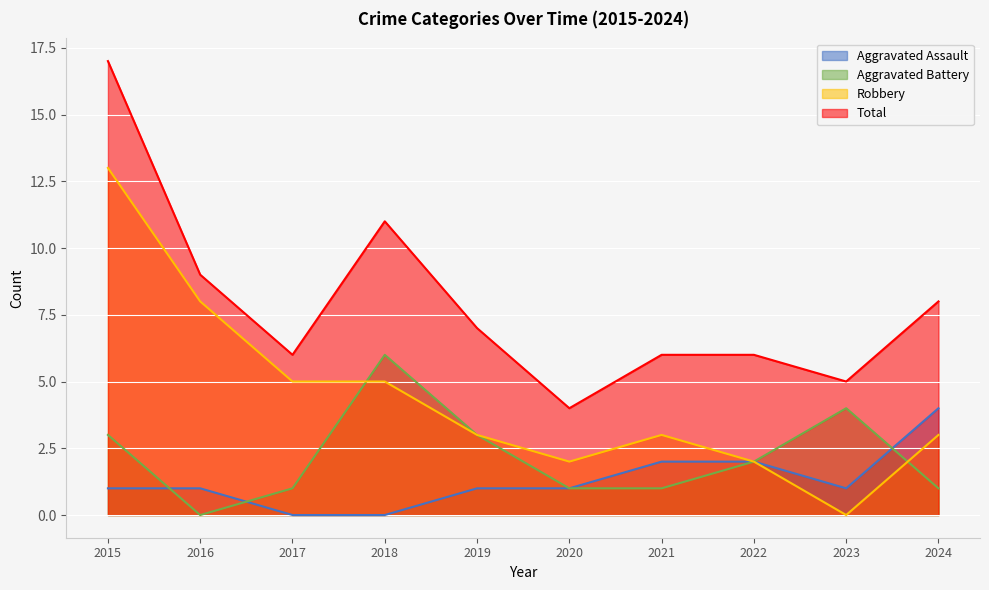

True or false: Total and Aggravated Battery intersect in this chart.

False